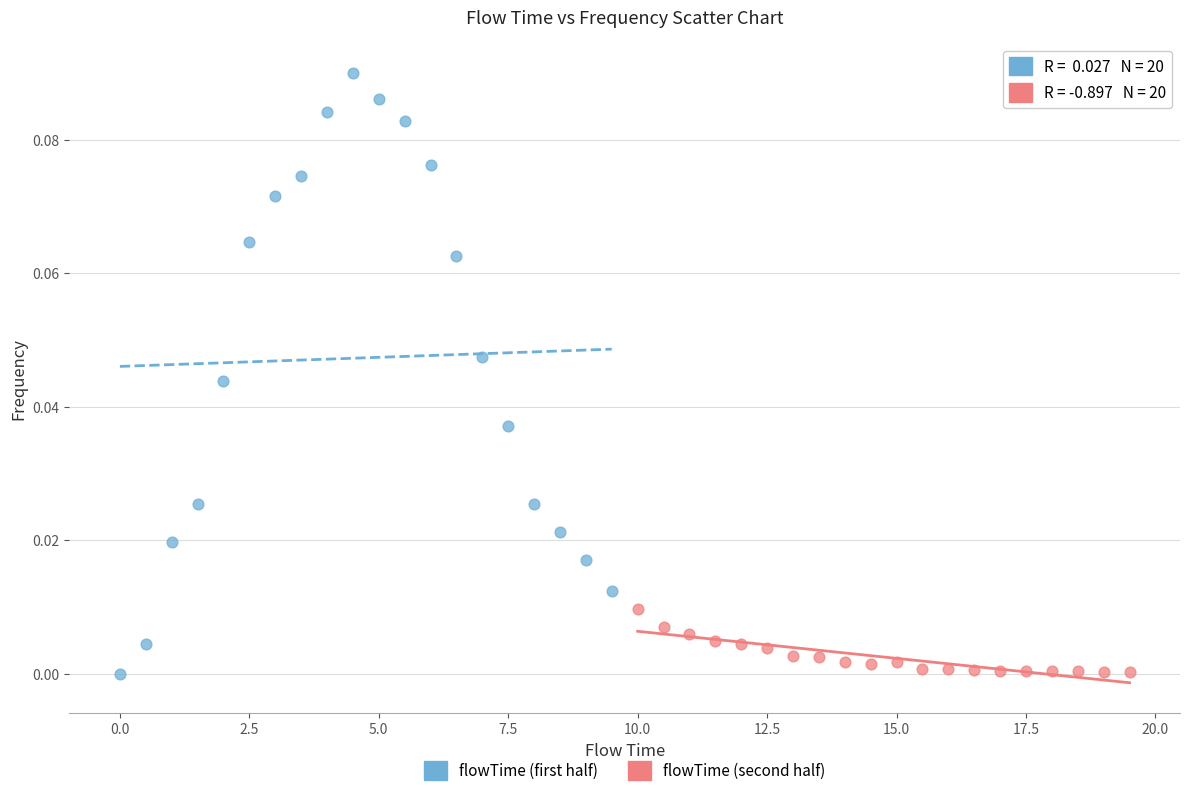

Which series has the largest Y range (max minus min)?

flowTime (first half)